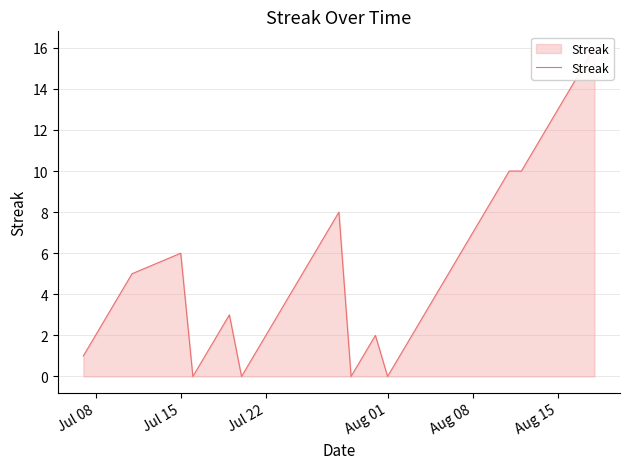

What is the average value?

5